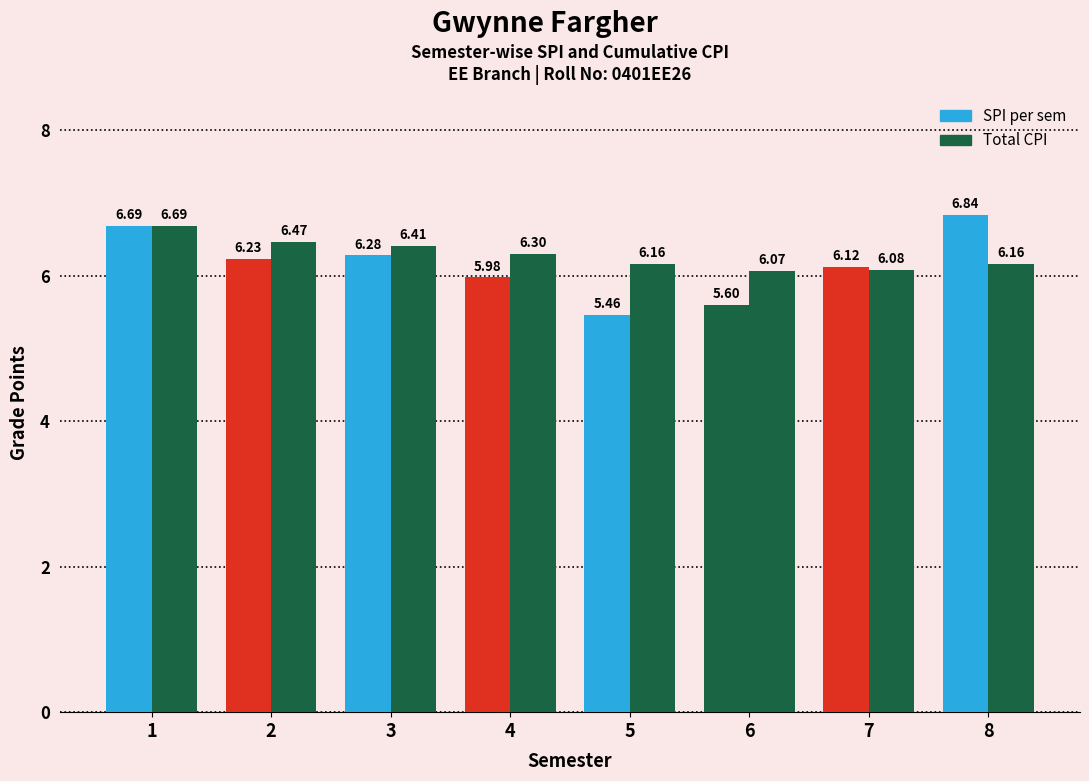

How many bars are there in total?

16